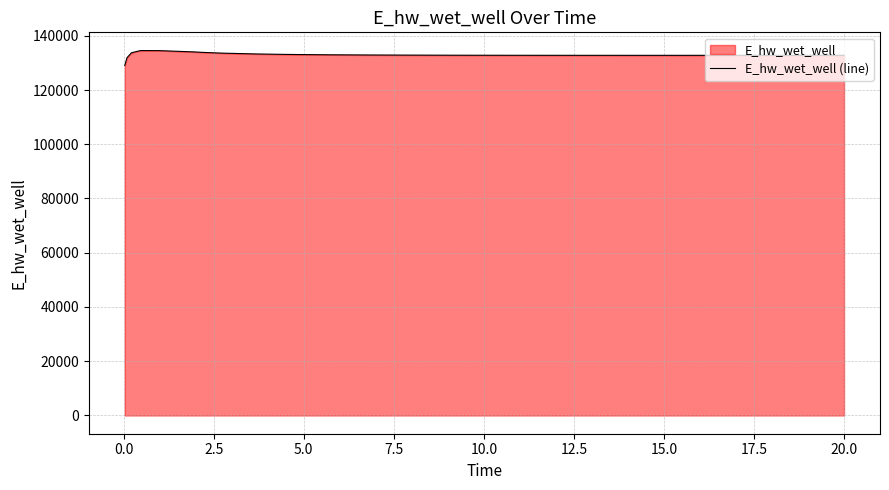

What is the smallest value displayed?

129036.6